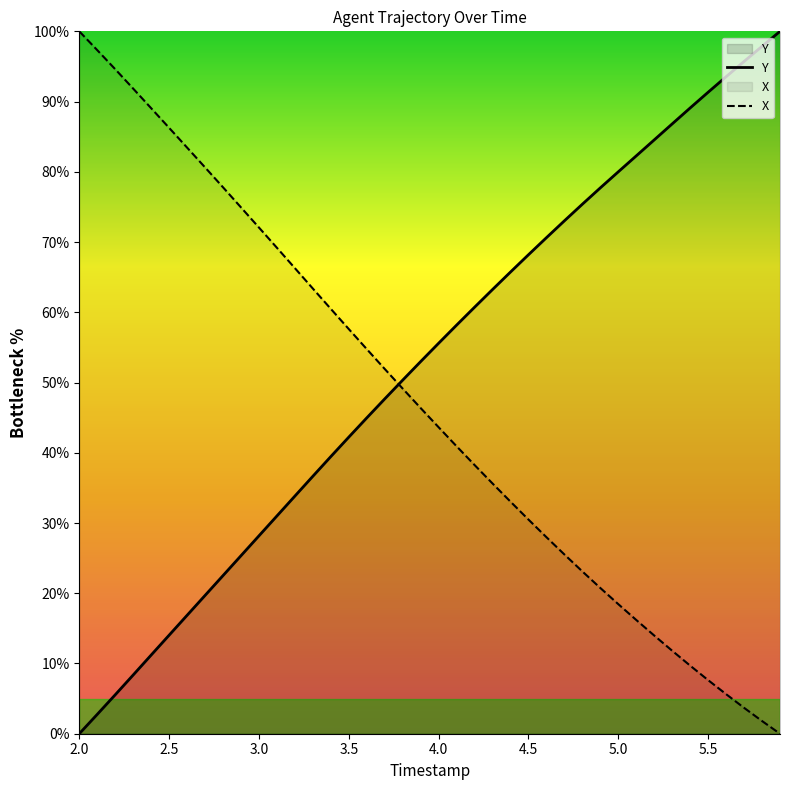

What is the maximum value shown in the chart?

100.0